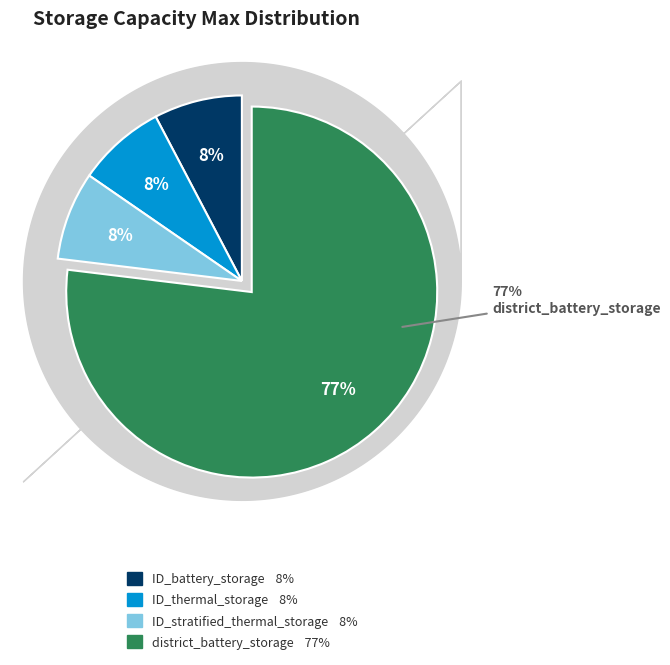

How many segments does this pie chart have?

4